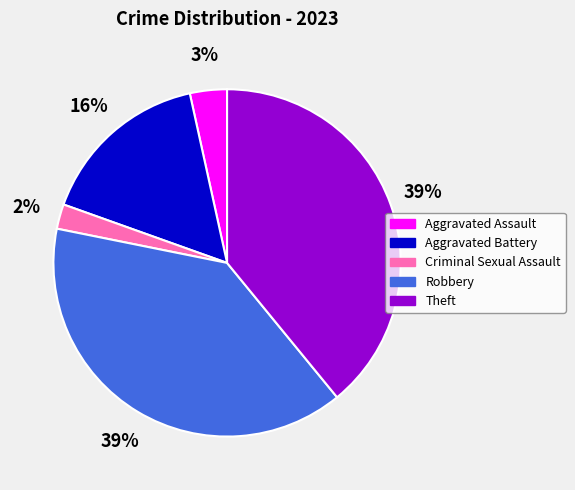

Do Theft and Aggravated Assault together represent more than half of the pie?

No